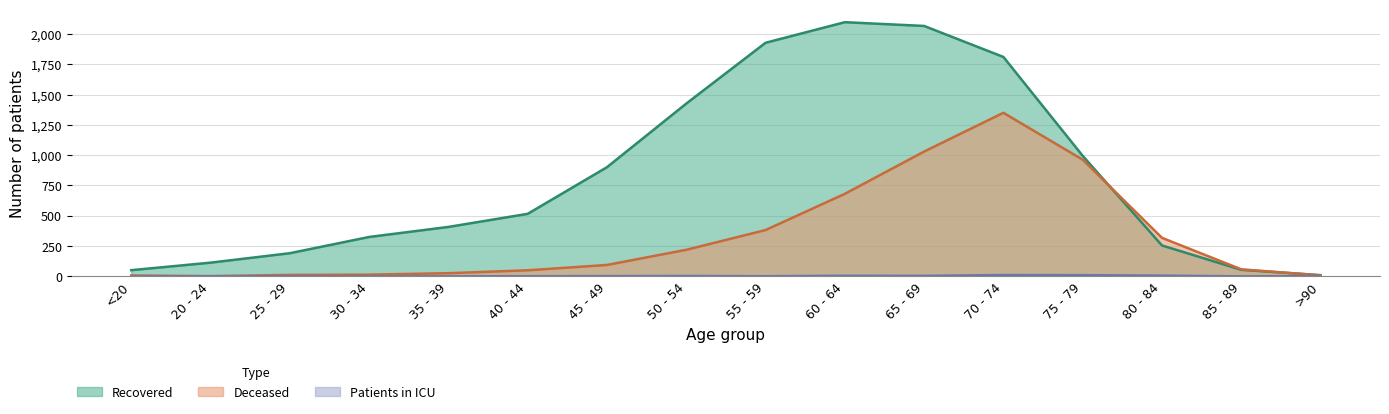

Which series has the largest total across all categories?

Recovered